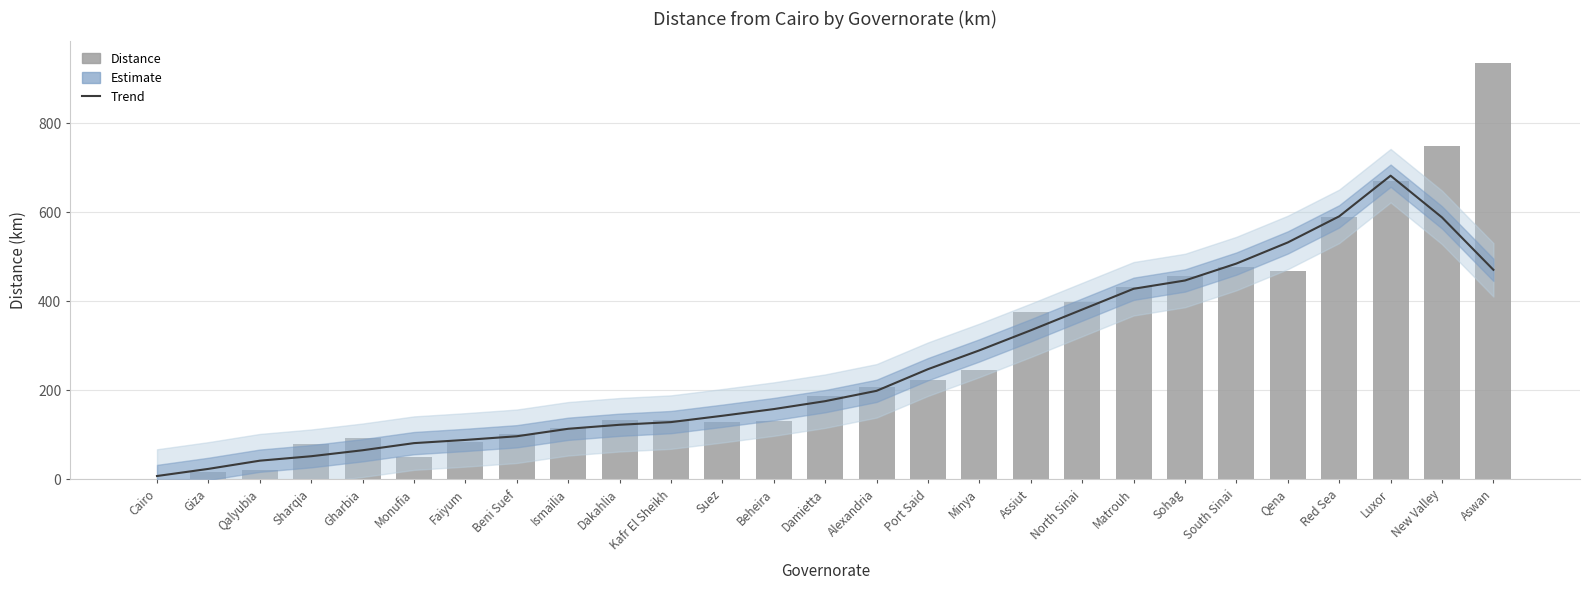

What is the minimum value for Trend?

7.8